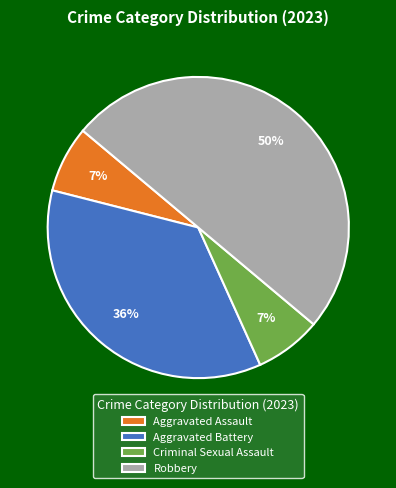

Does Aggravated Assault account for over 50% of the chart?

No